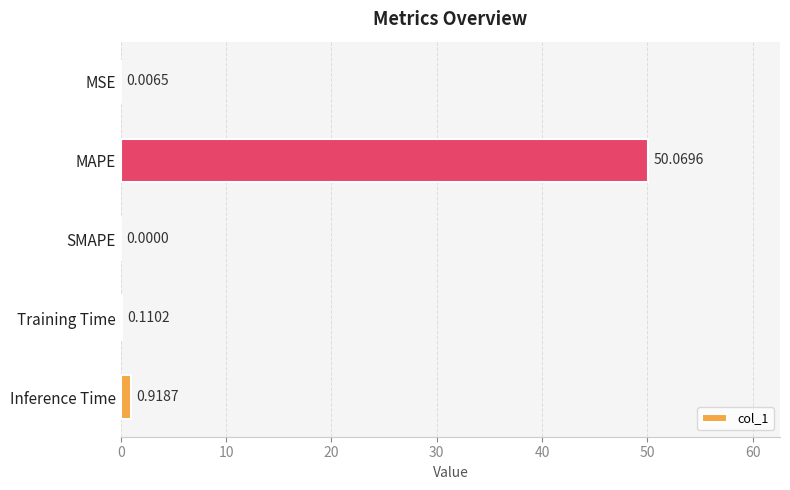

Between MSE and SMAPE, which is larger?

MSE